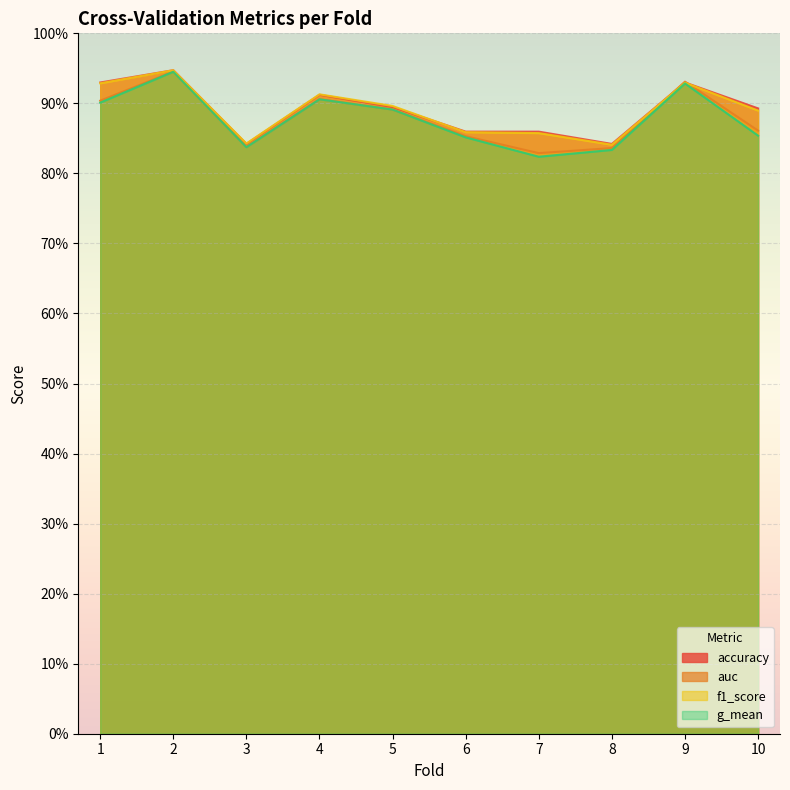

Is the value of f1_score at 7 greater than the value of g_mean at 3?

Yes